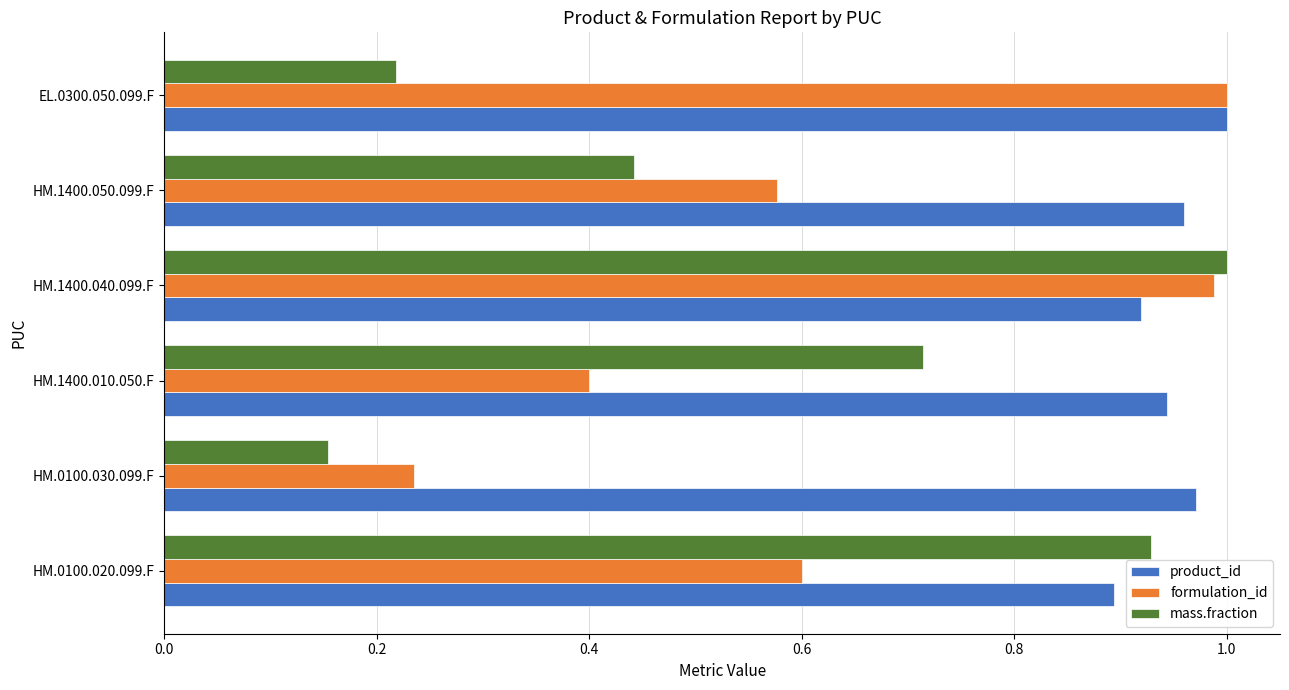

The mass.fraction series shows 1.0 at HM.1400.040.099.F. True or false?

True